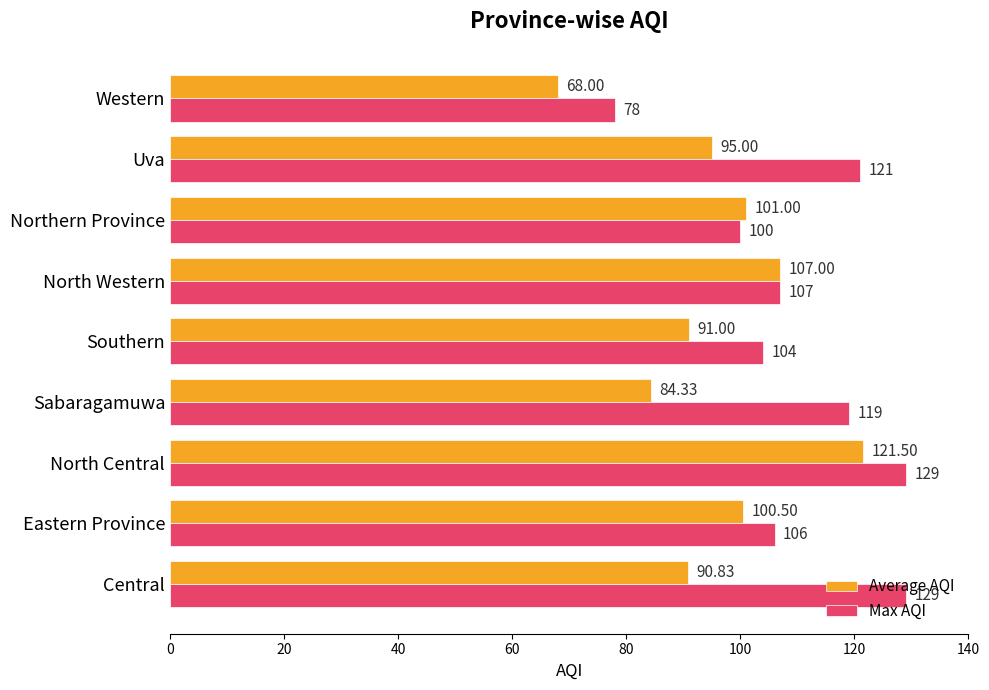

What is the difference between the second highest and minimum values in the Average AQI series?

39.0